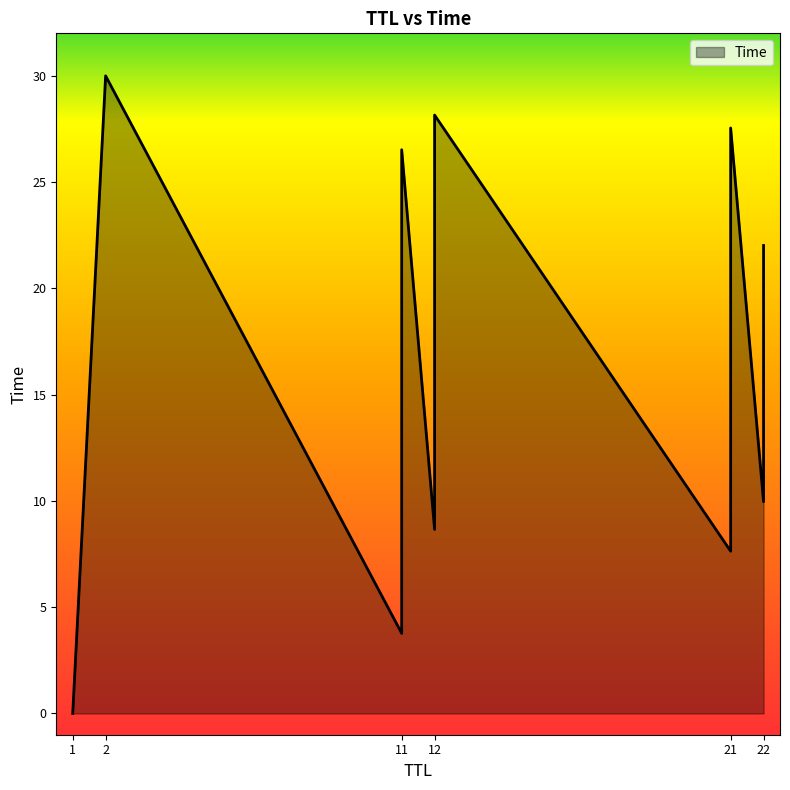

Which category has the highest value across all series?

2